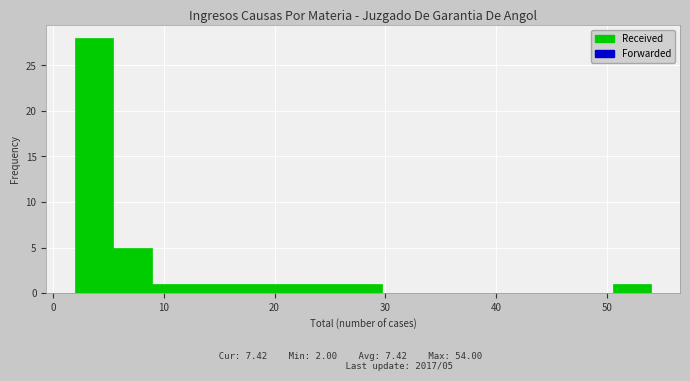

Read against the x-axis, roughly where is the centre of the tallest bar?

4